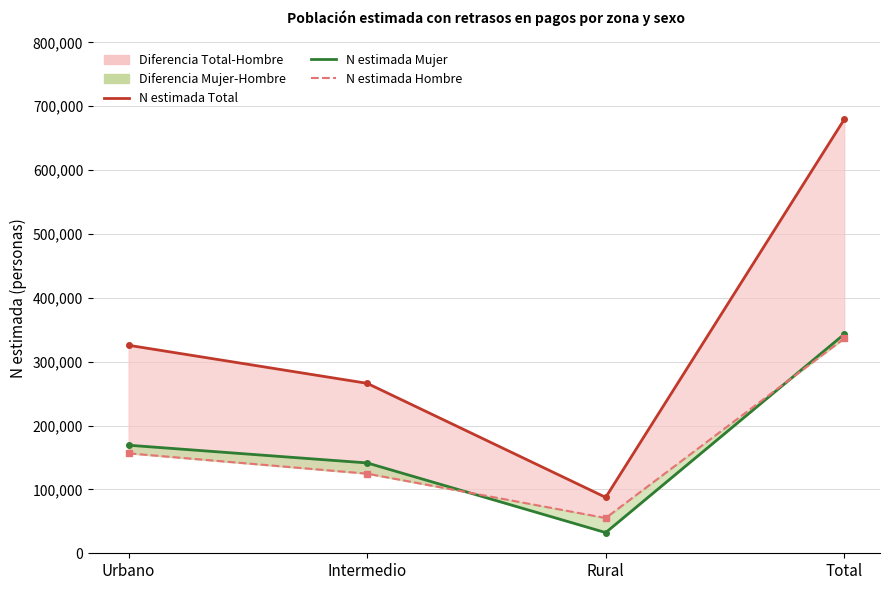

How many data points in N estimada Hombre are less than 156473?

2